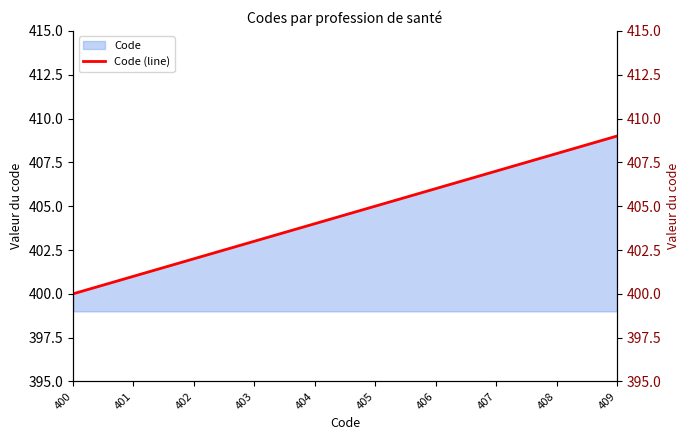

Between 408 and 406, which is larger?

408